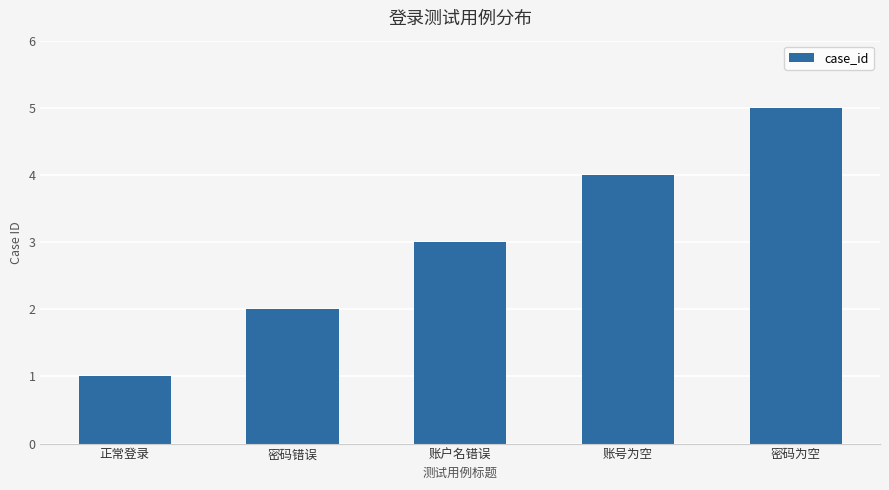

What is the label of the 1st bar from the left?

正常登录